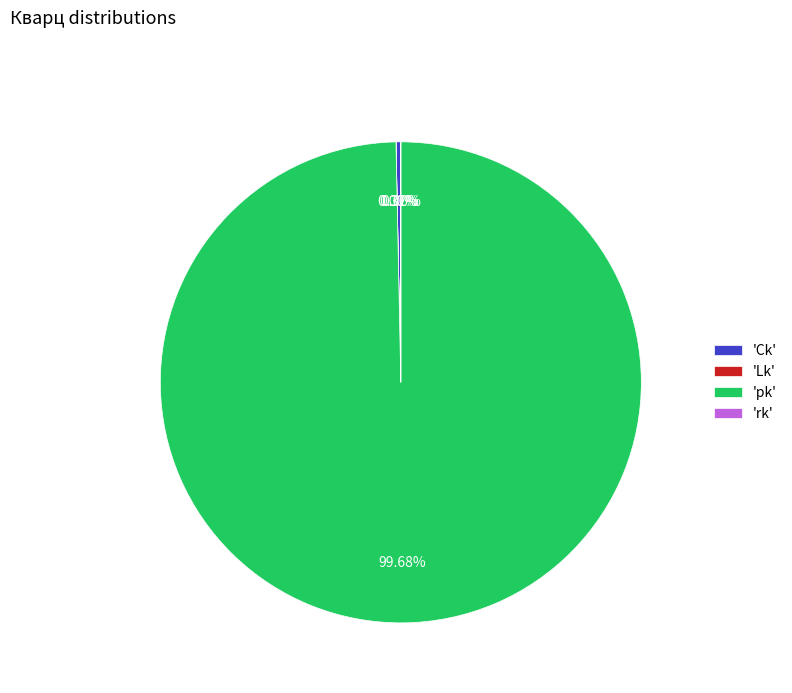

Which category has the biggest portion of the pie?

'pk'